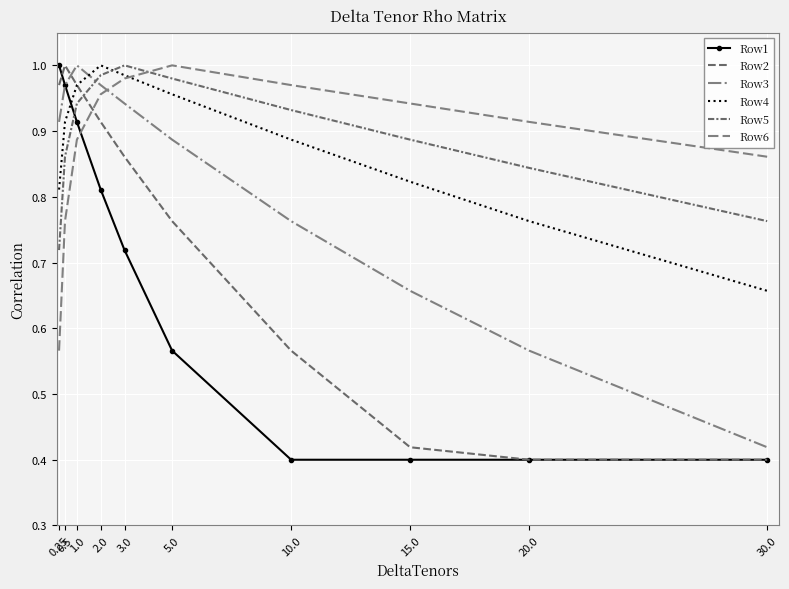

What is the difference between the Row6 values at 20.0 and 10.0?

0.1